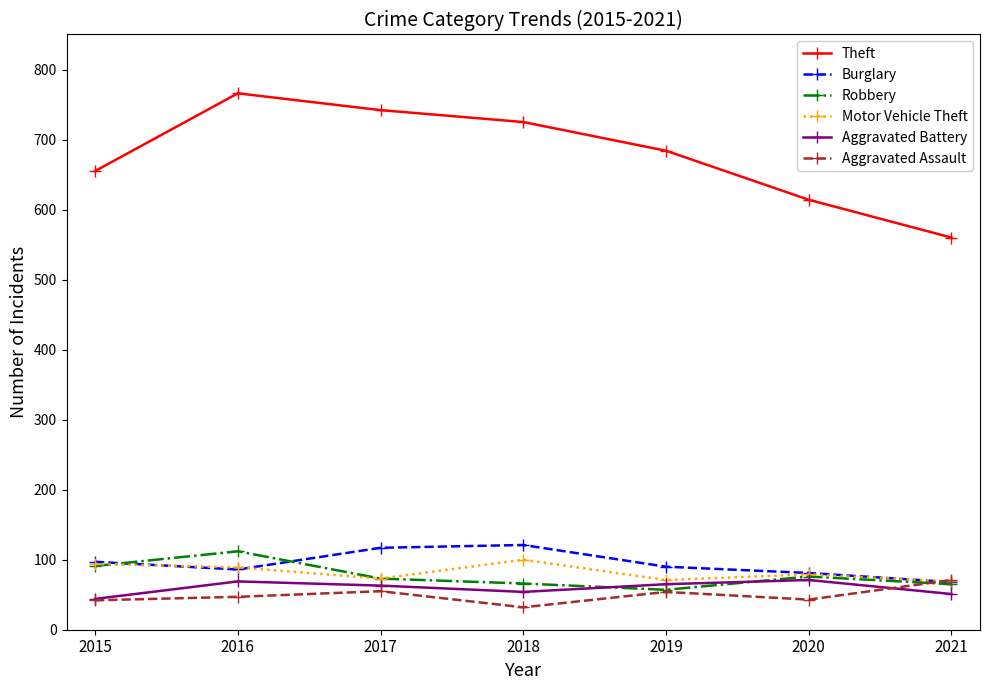

What is the difference between the highest and lowest values at 2018?

693